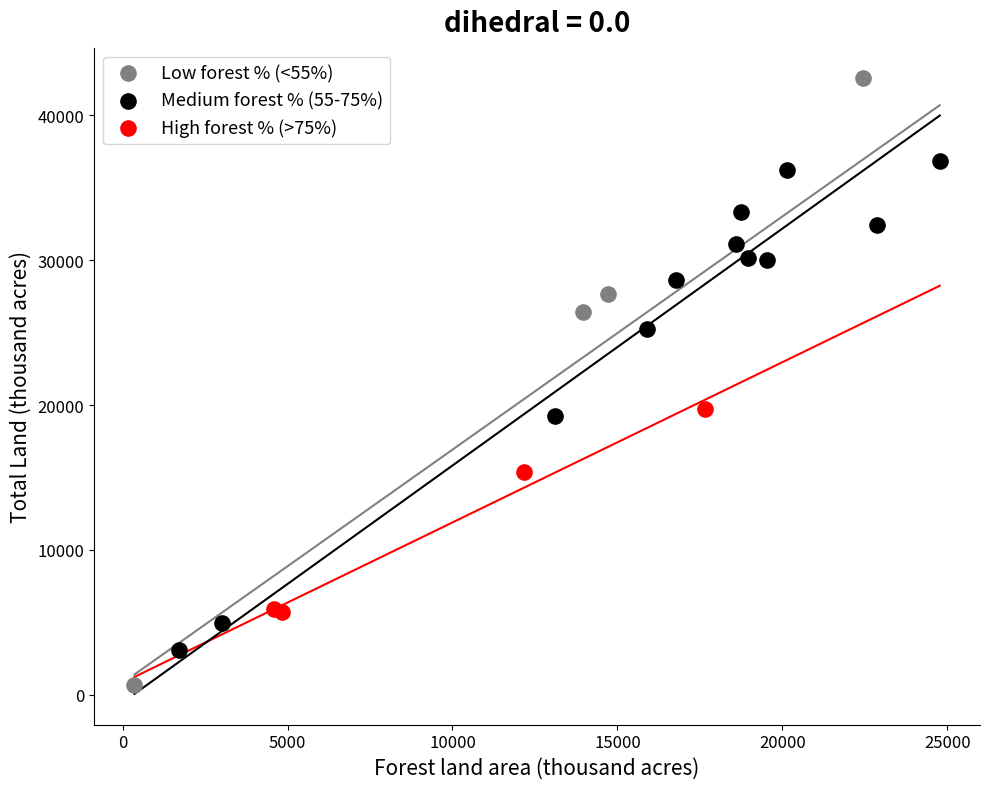

Which series has the widest spread of Y values?

Low forest % (<55%)